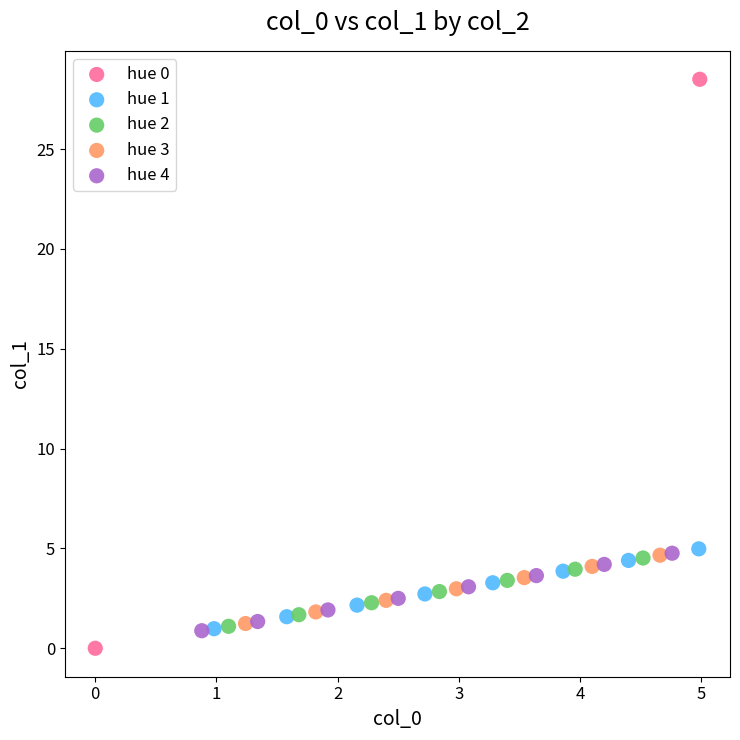

Which series has the widest spread of Y values?

hue 0